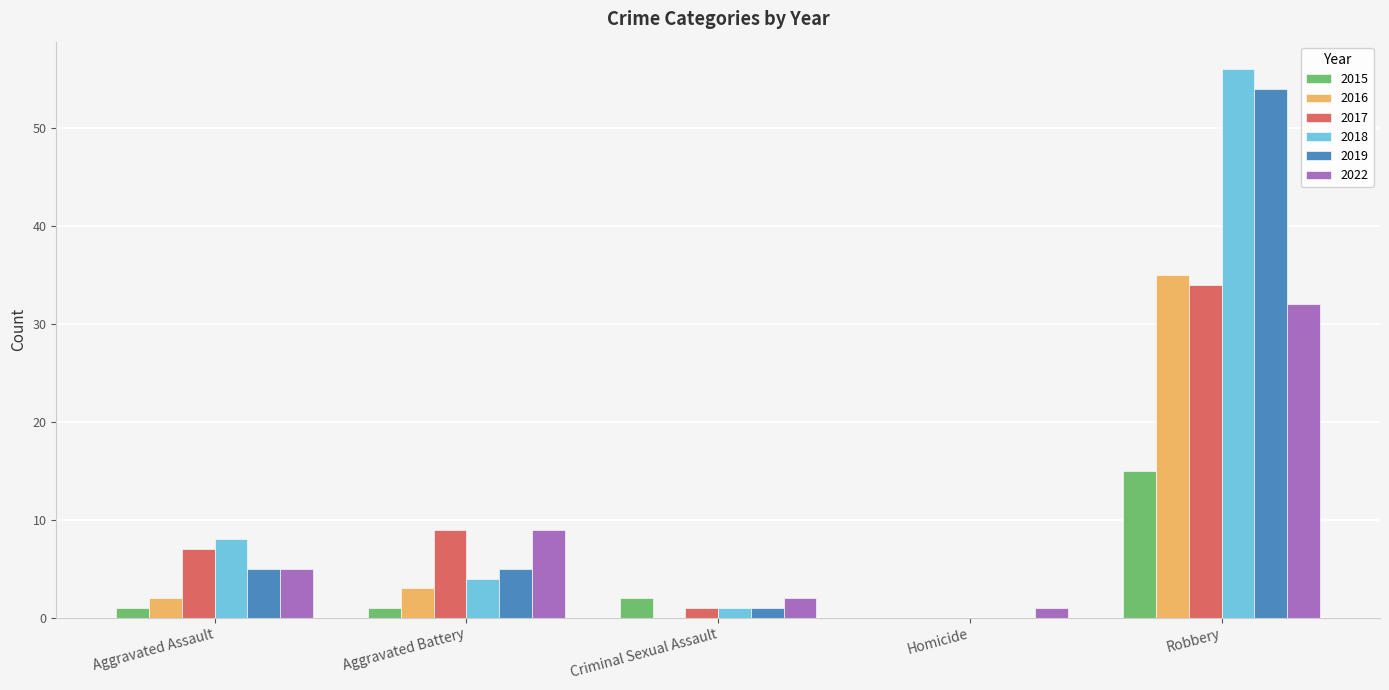

Which category has the highest value across all series?

Robbery